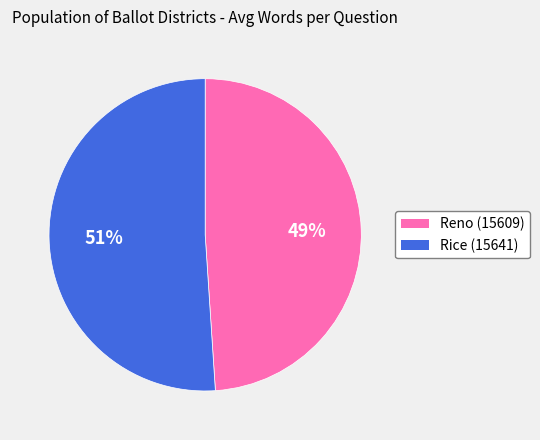

How many slices are in this pie chart?

2